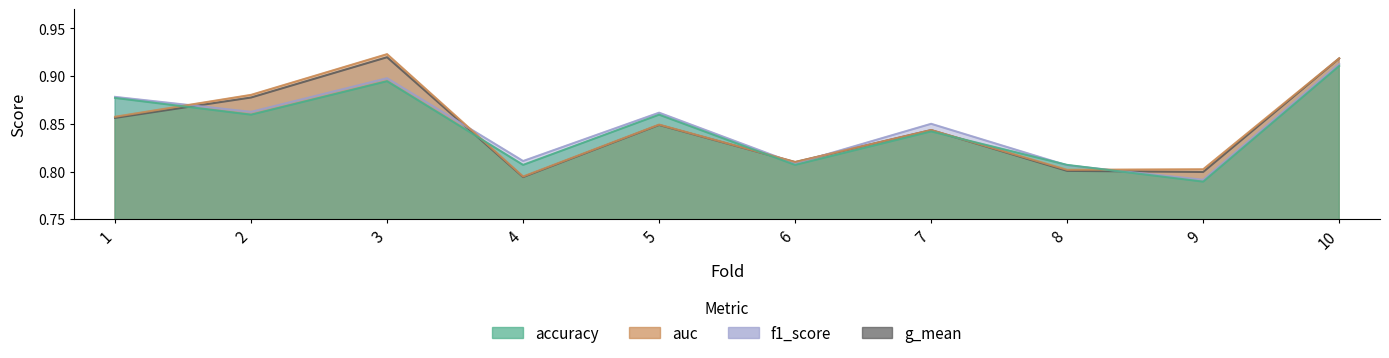

At which category does accuracy reach its first local peak?

3